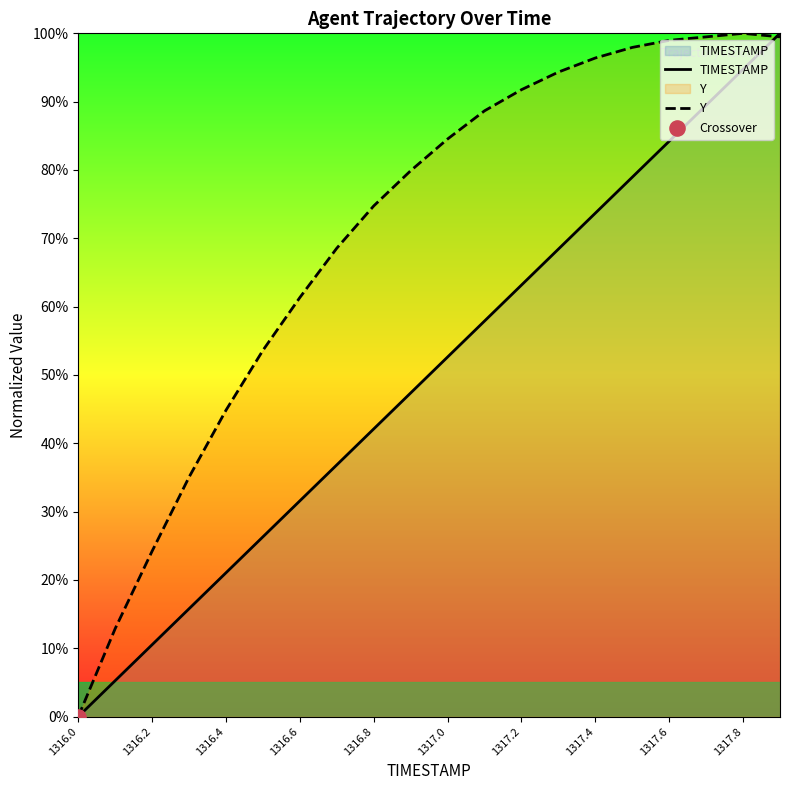

Is the value of TIMESTAMP at 1317.4 greater than the value of Y at 1316.0?

Yes